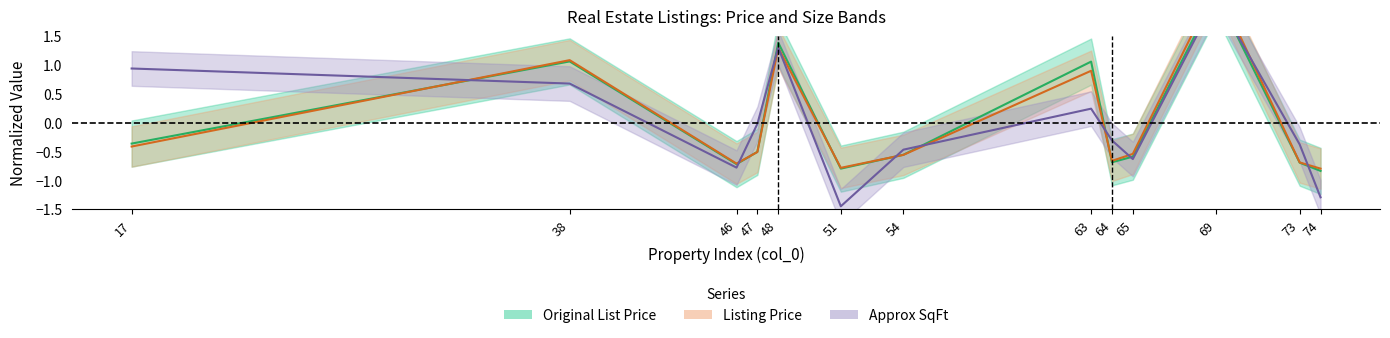

What is the difference between the Listing Price values at 46 and 69?

3.1